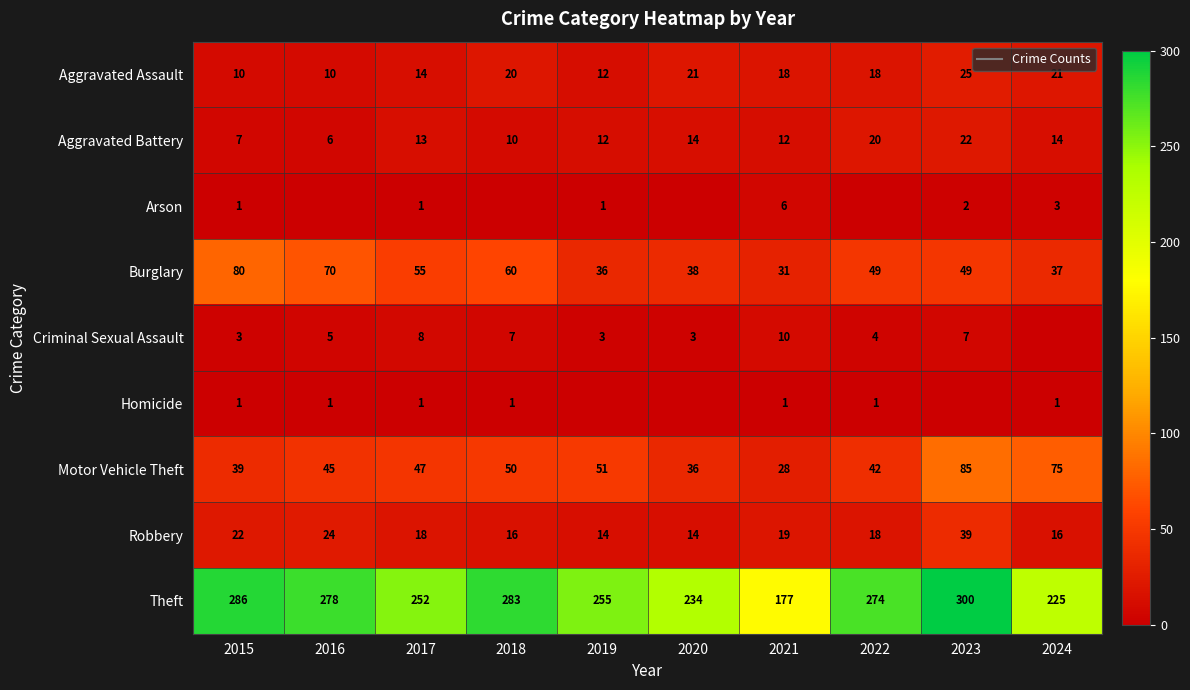

How many values in Homicide are above zero?

7